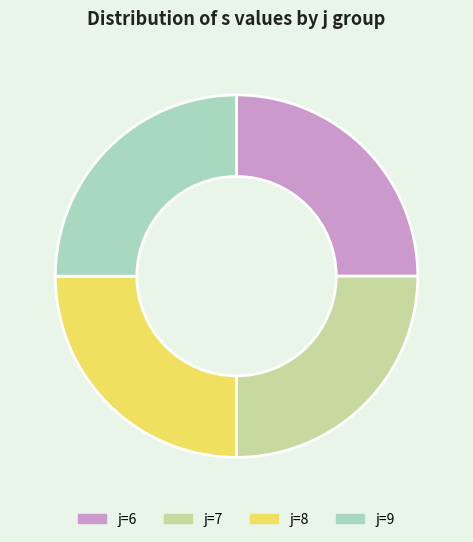

True or false: j=8 accounts for 16% of the total.

False